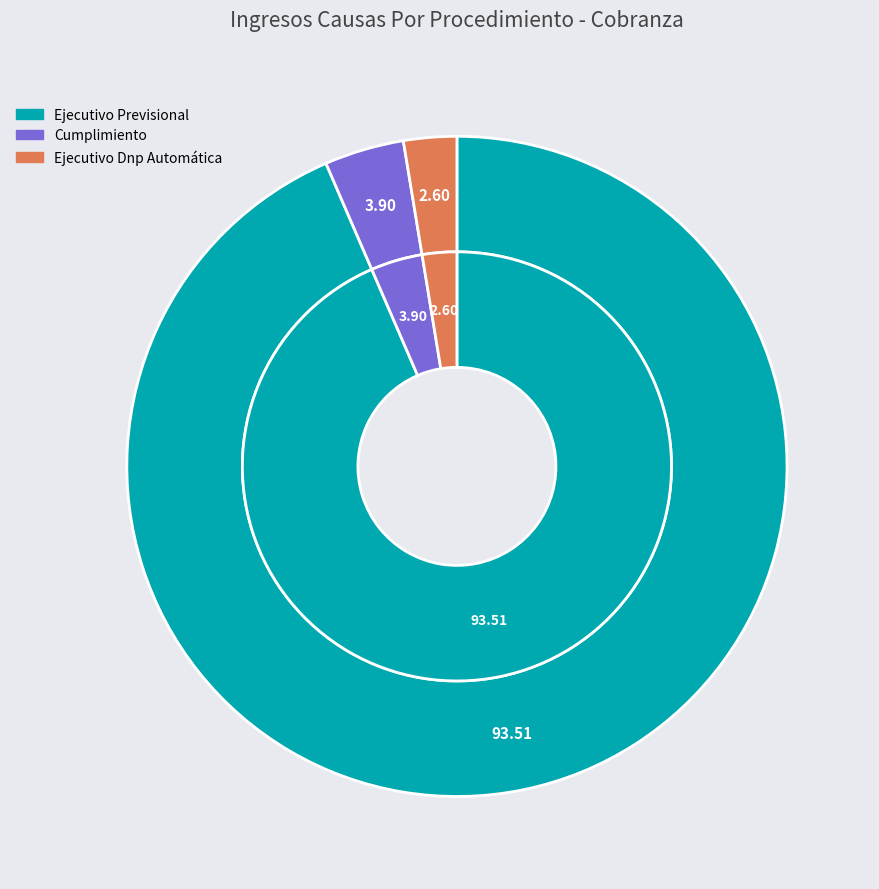

To the nearest percent, what percentage of the pie is Ejecutivo Dnp Automática?

3%